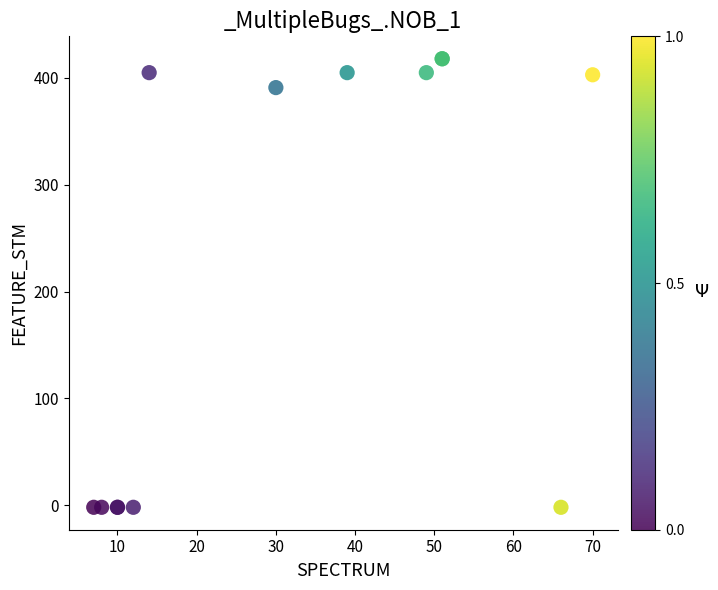

What Y value in the scatter plot is closest to 208?

391